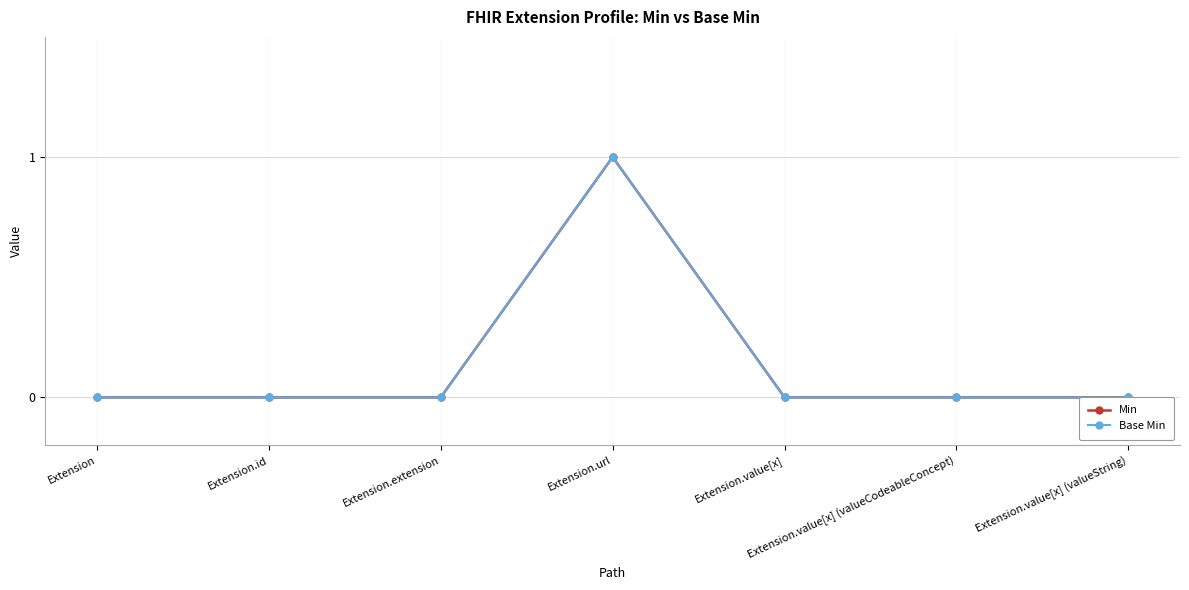

What is the maximum value shown in the chart?

1